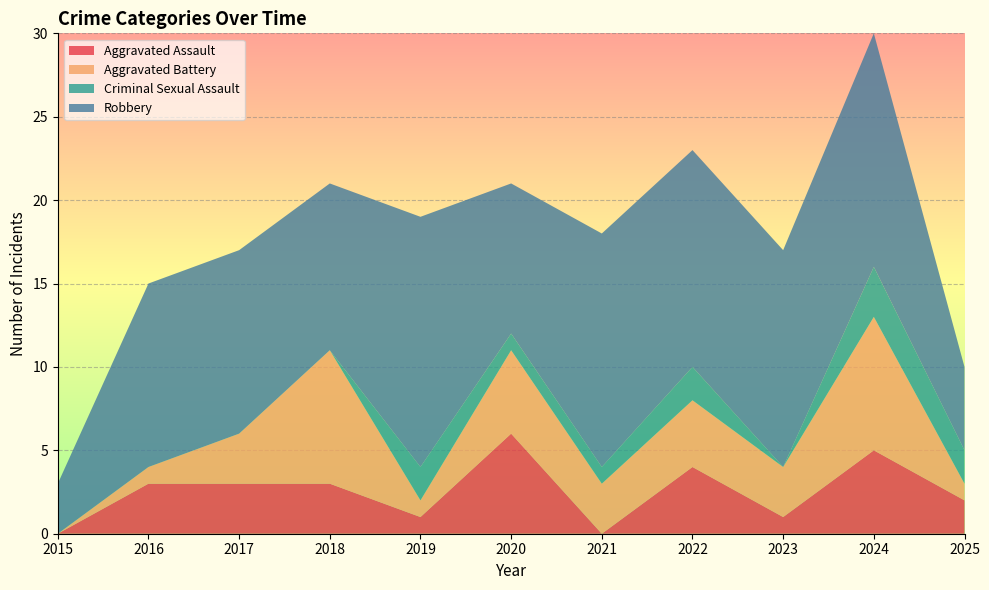

Reading left to right, what are all the values shown in this chart?

Aggravated Assault: 0	3	3	3	1	6	0	4	1	5	2
Aggravated Battery: 0	1	3	8	1	5	3	4	3	8	1
Criminal Sexual Assault: 0	0	0	0	2	1	1	2	0	3	2
Robbery: 3	11	11	10	15	9	14	13	13	14	5